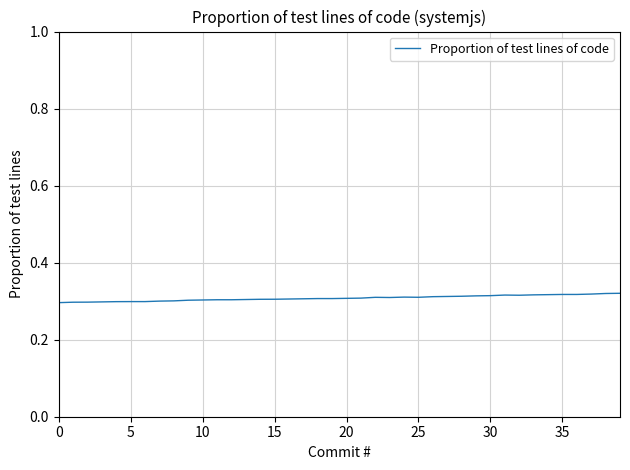

Reading left to right, what are all the values shown in this chart?

0.3	0.3	0.3	0.3	0.3	0.3	0.3	0.3	0.3	0.3	0.3	0.3	0.3	0.3	0.3	0.3	0.3	0.3	0.3	0.3	0.3	0.3	0.3	0.3	0.3	0.3	0.3	0.3	0.3	0.3	0.3	0.3	0.3	0.3	0.3	0.3	0.3	0.3	0.3	0.3